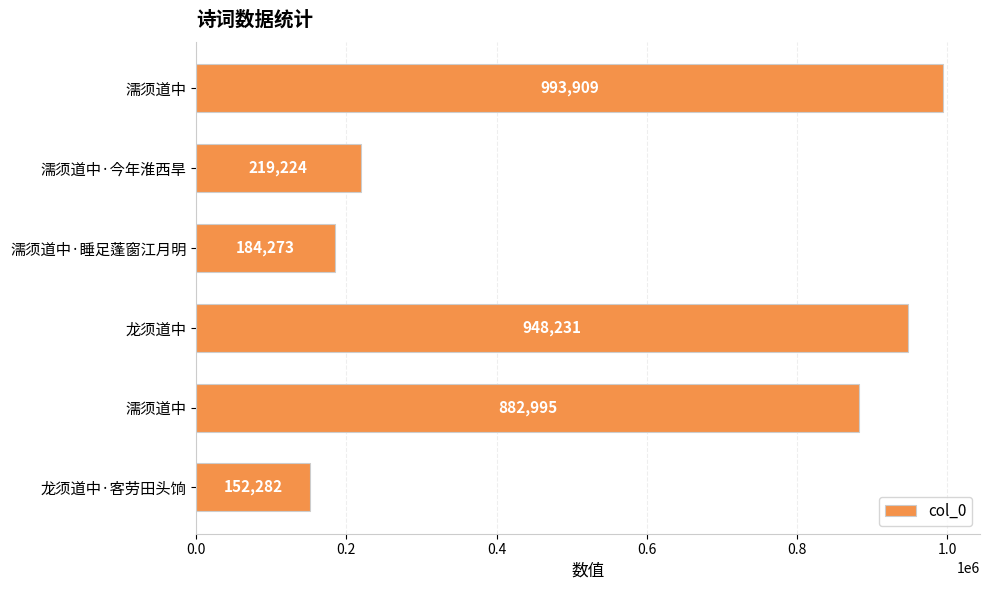

How many distinct data groups are displayed?

1